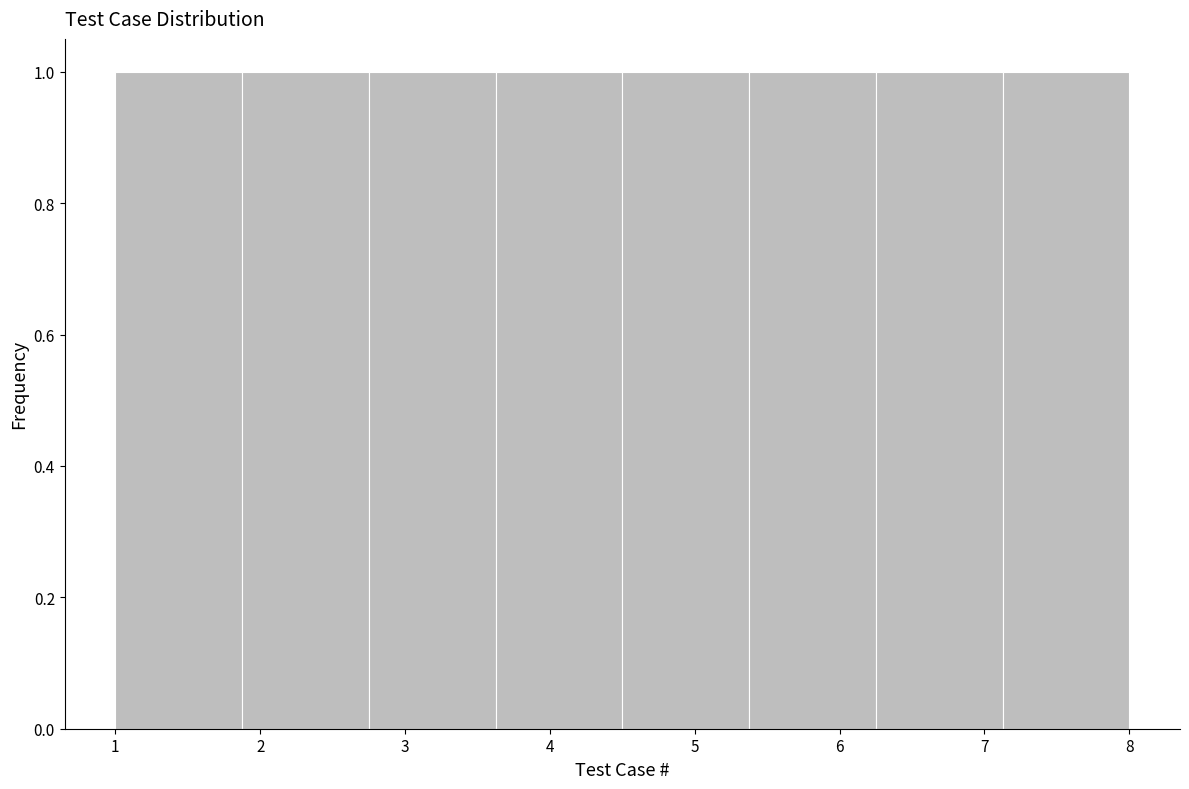

Reading left to right, list every bar in this chart as the range it spans on the x-axis followed by its height. Neither the bar edges nor the heights are printed on the chart, so give them approximately, as read against the axes.

1.0 to 1.9: 1
1.9 to 2.8: 1
2.8 to 3.6: 1
3.6 to 4.5: 1
4.5 to 5.4: 1
5.4 to 6.3: 1
6.3 to 7.1: 1
7.1 to 8.0: 1